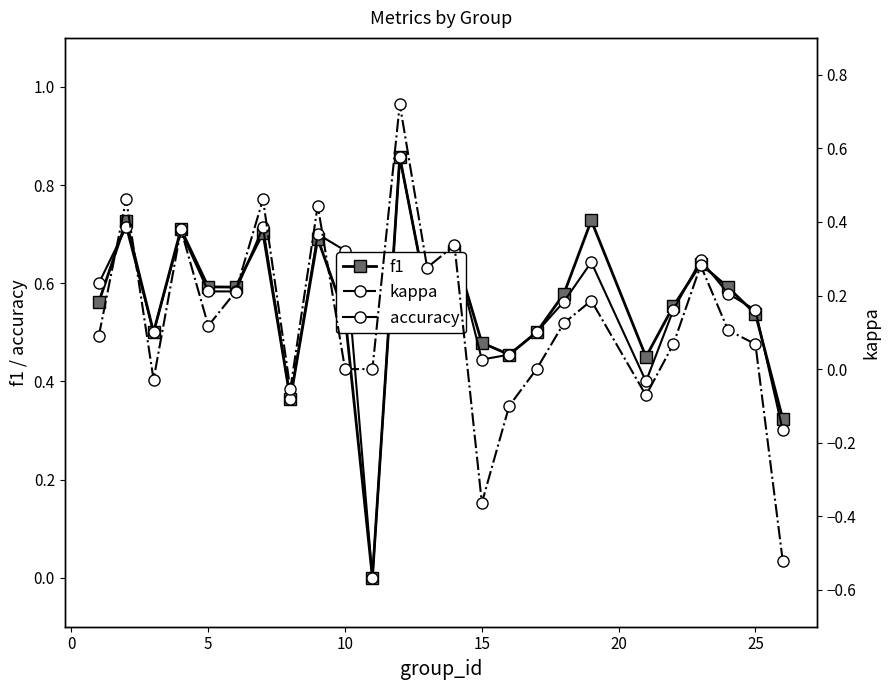

Which series has the largest total across all categories?

f1